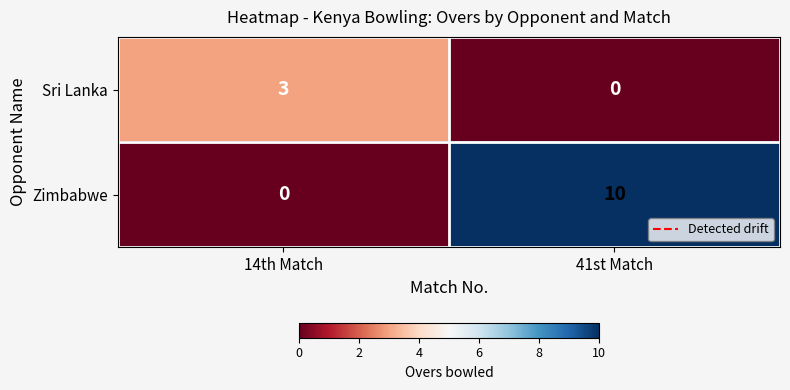

How many series are shown in this chart?

2